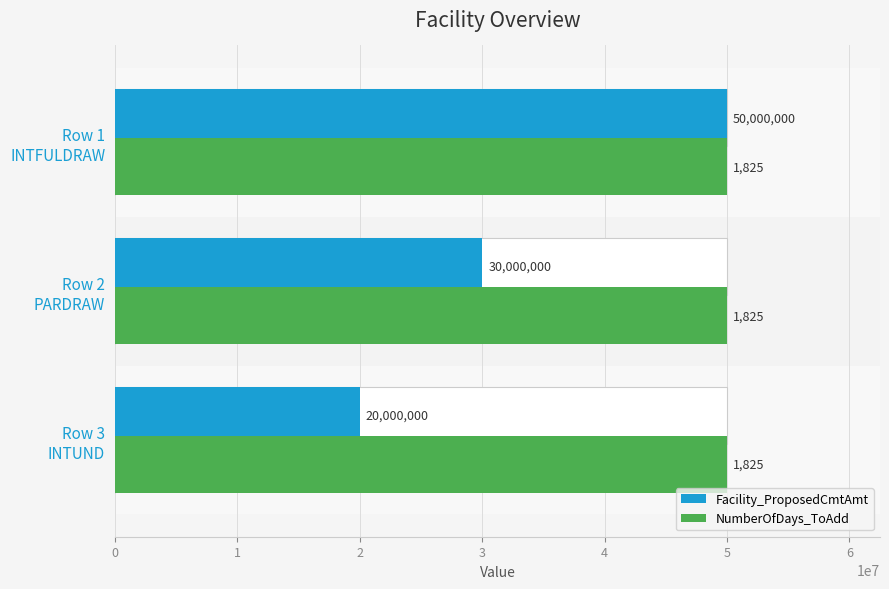

Count the number of data series in this chart.

2